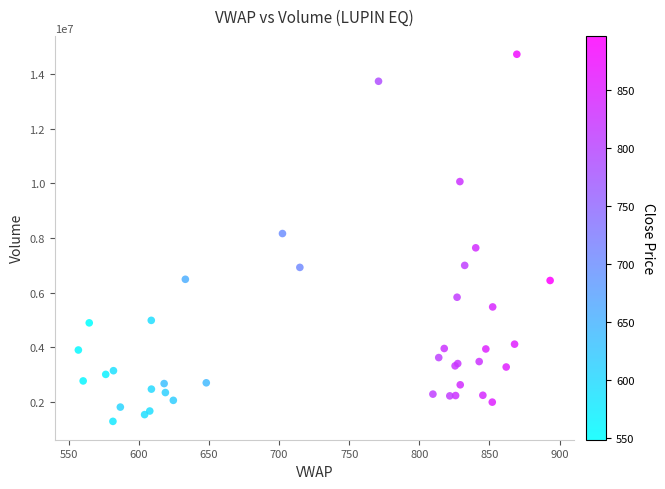

What Y value in the scatter plot is closest to 8009412?

8165523